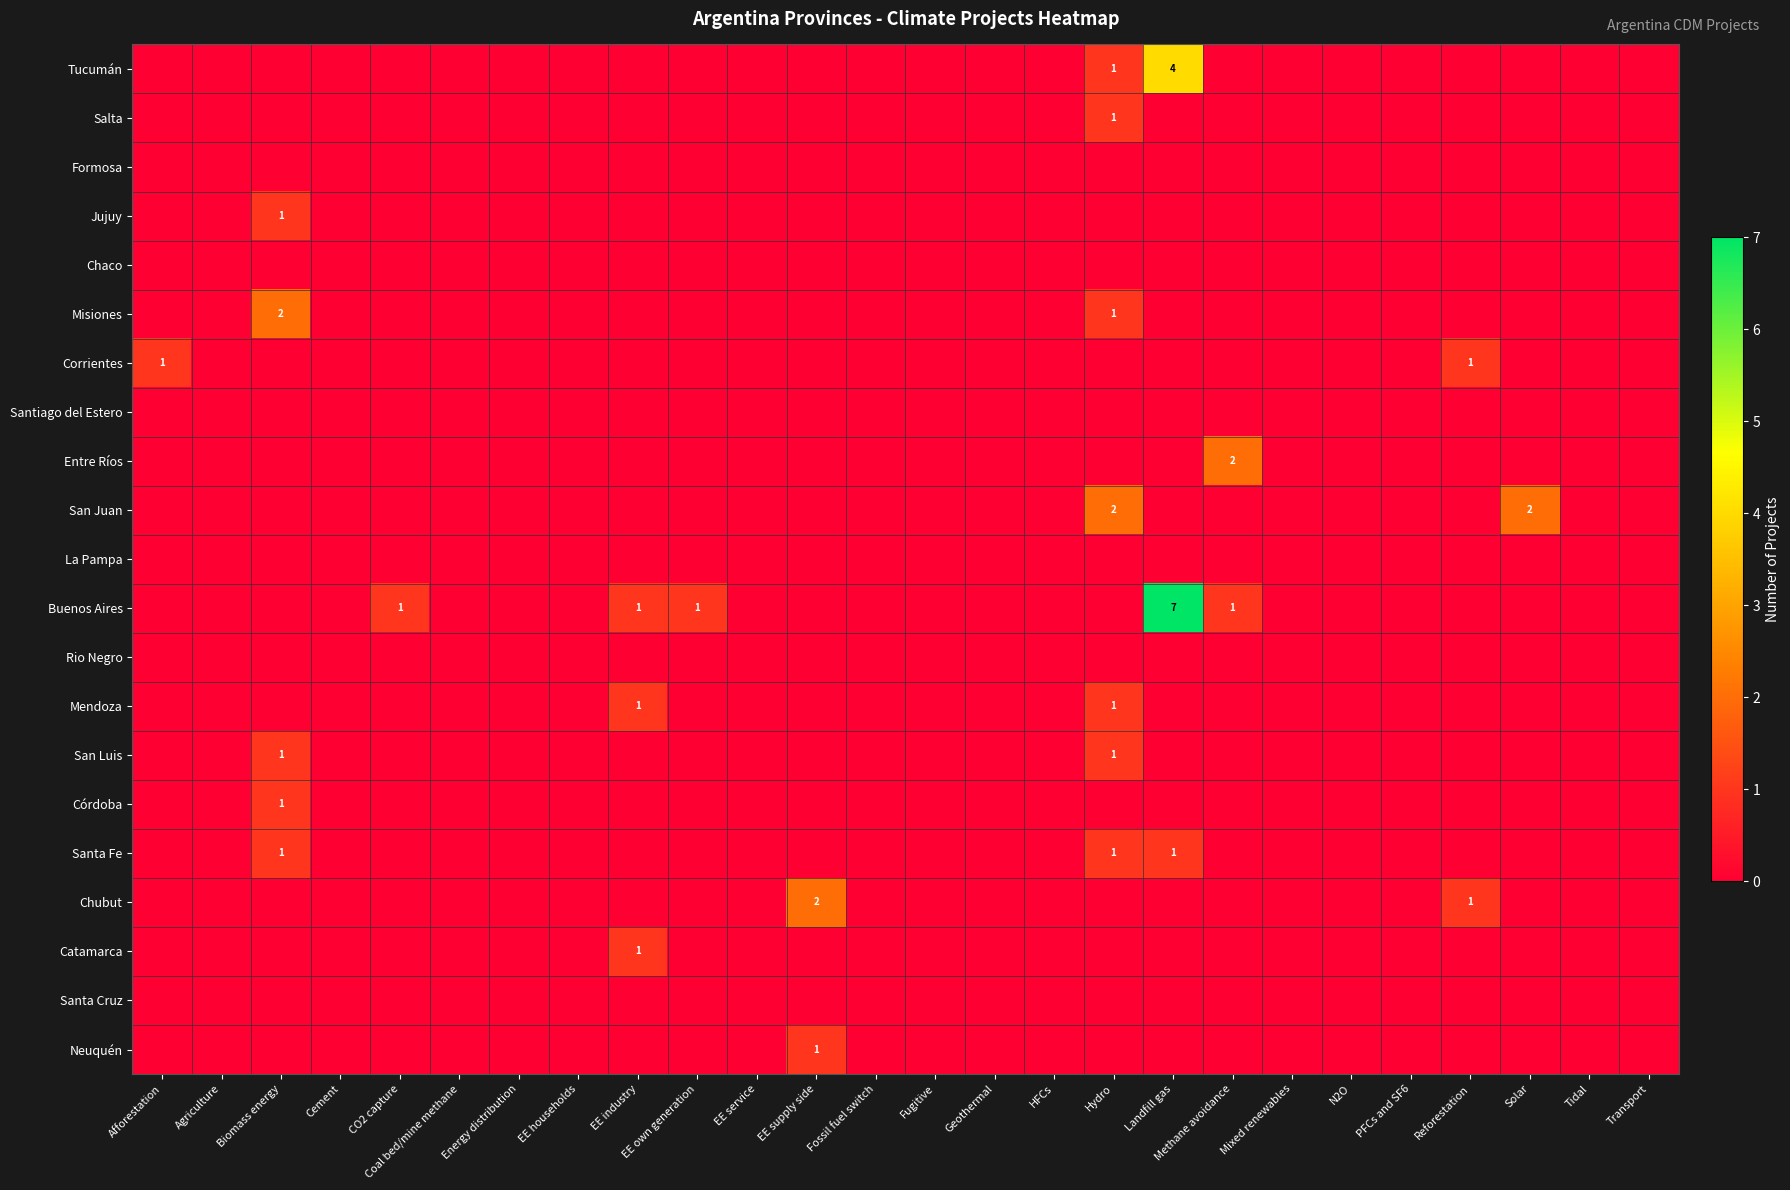

Between Geothermal and Fugitive, which is larger?

Geothermal